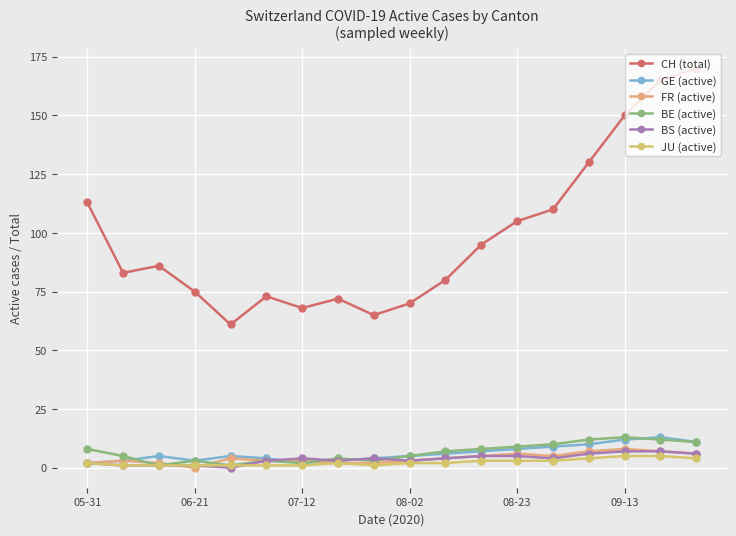

Which category has the lowest value in the JU (active) series?

06-21